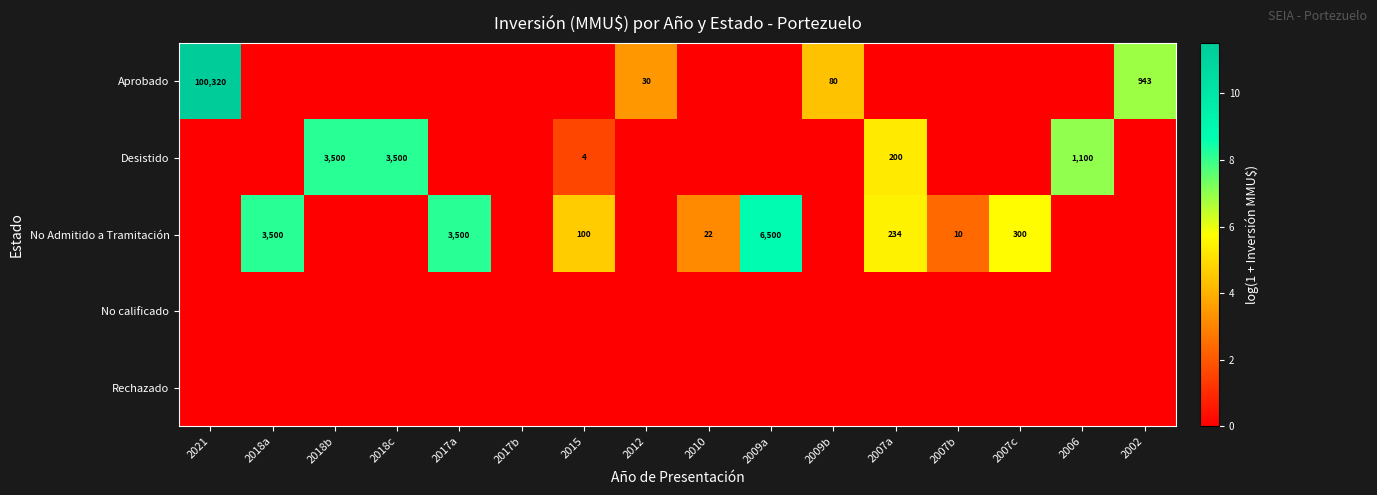

True or false: No Admitido a Tramitación has a value of 37 at 2010.

False